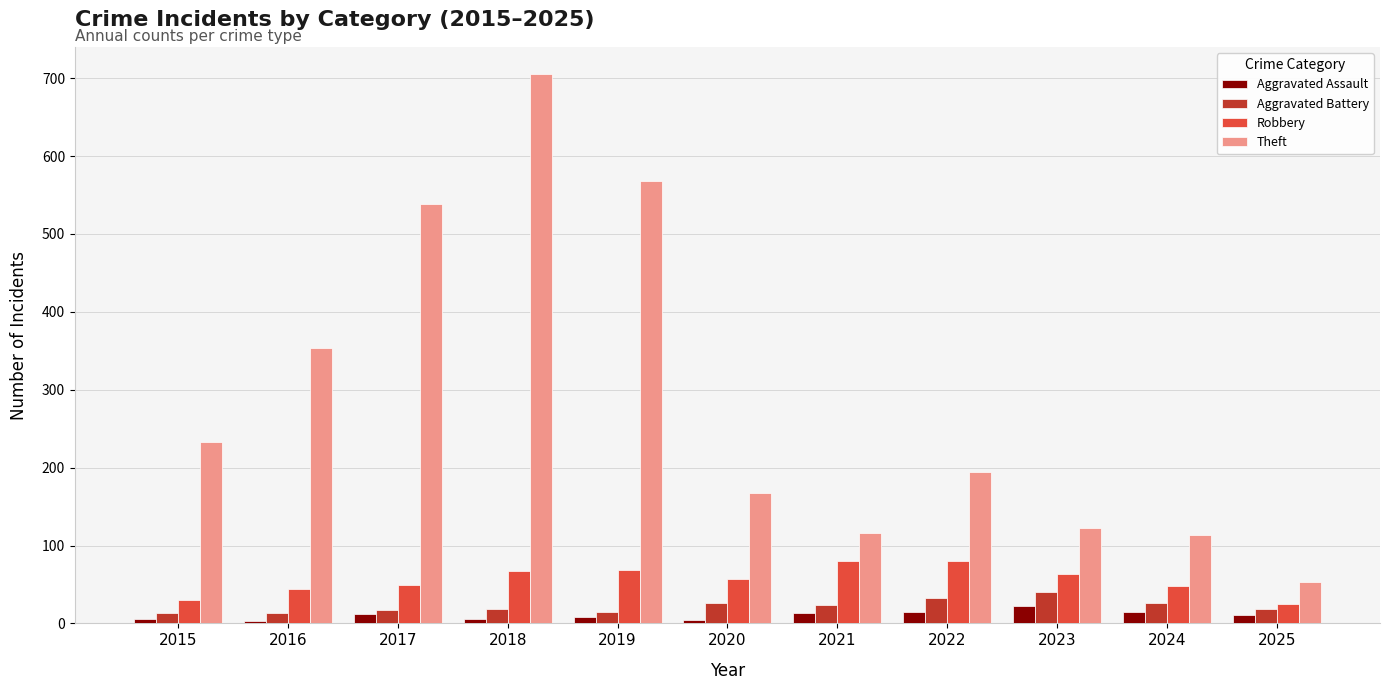

Count the number of categories in the chart.

11